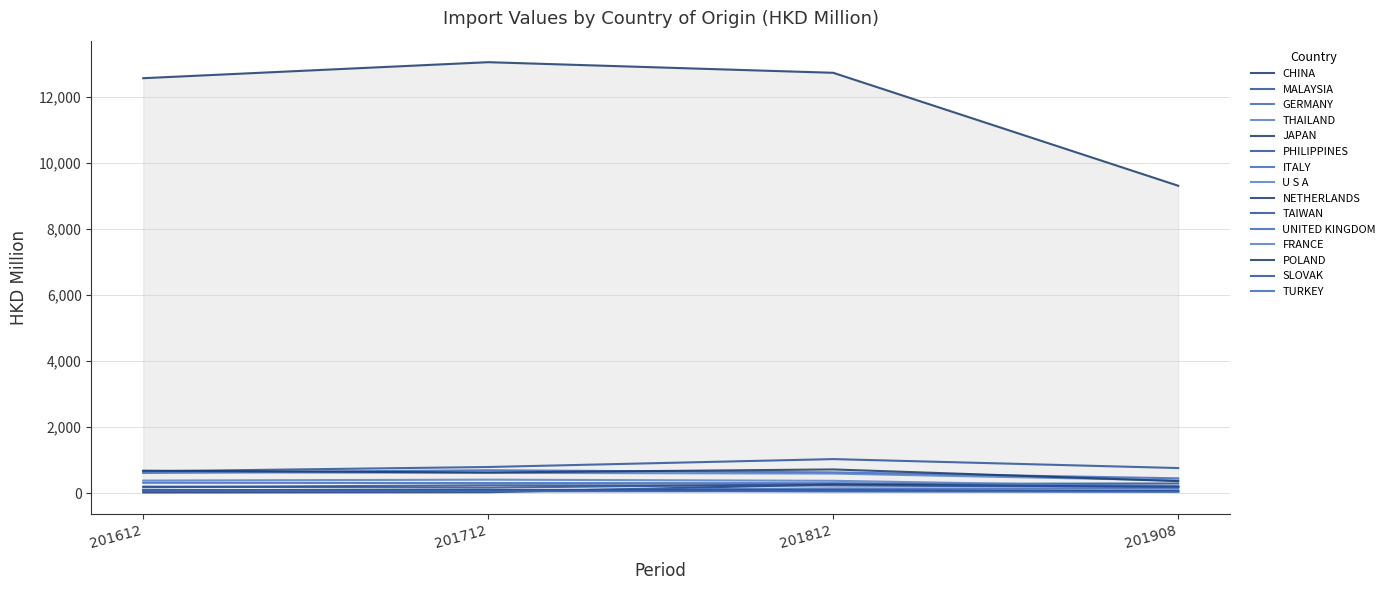

Reading left to right, what are all the values shown in this chart?

201612 Value (HKD M): CHINA=12571.8	MALAYSIA=664.0	GERMANY=616.7	THAILAND=635.8	JAPAN=684.5	PHILIPPINES=201.8	ITALY=319.5	U S A=385.2	NETHERLANDS=25.6	TAIWAN=186.7	UNITED KINGDOM=89.9	FRANCE=106.4	POLAND=83.1	SLOVAK=76.1	TURKEY=74.2
201712 Value (HKD M): CHINA=13056.8	MALAYSIA=796.2	GERMANY=698.0	THAILAND=619.5	JAPAN=630.2	PHILIPPINES=169.9	ITALY=310.1	U S A=412.9	NETHERLANDS=33.0	TAIWAN=241.6	UNITED KINGDOM=94.4	FRANCE=80.3	POLAND=87.8	SLOVAK=93.9	TURKEY=60.1
201812 Value (HKD M): CHINA=12735.5	MALAYSIA=1035.6	GERMANY=633.2	THAILAND=597.1	JAPAN=722.4	PHILIPPINES=280.5	ITALY=306.3	U S A=378.4	NETHERLANDS=265.0	TAIWAN=236.0	UNITED KINGDOM=146.9	FRANCE=105.7	POLAND=87.9	SLOVAK=59.6	TURKEY=61.4
201908 Value (HKD M): CHINA=9314.4	MALAYSIA=764.3	GERMANY=453.0	THAILAND=390.0	JAPAN=367.9	PHILIPPINES=297.9	ITALY=222.5	U S A=199.0	NETHERLANDS=192.0	TAIWAN=190.6	UNITED KINGDOM=138.2	FRANCE=68.7	POLAND=62.9	SLOVAK=56.8	TURKEY=46.1